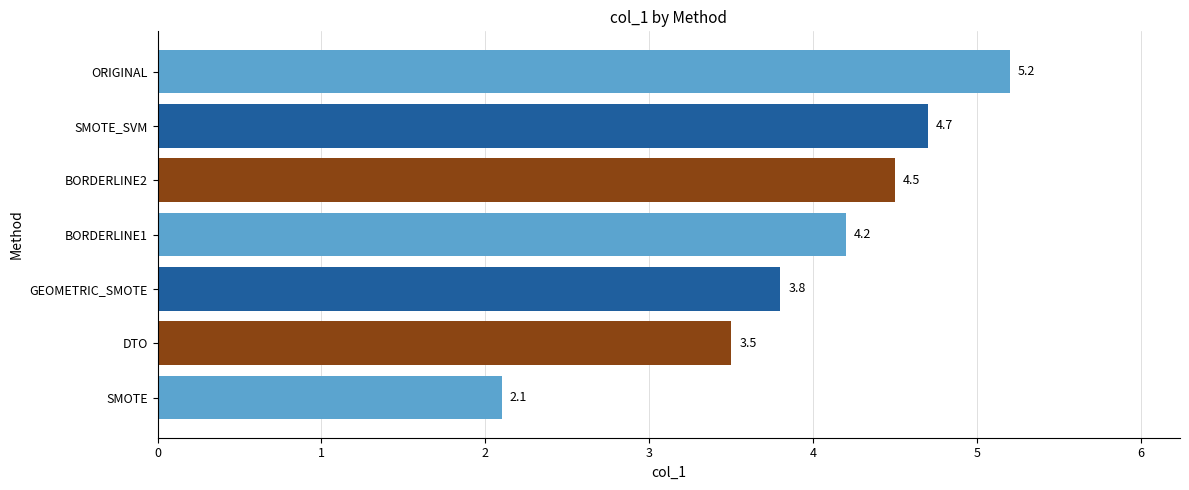

How many values are below 4?

3